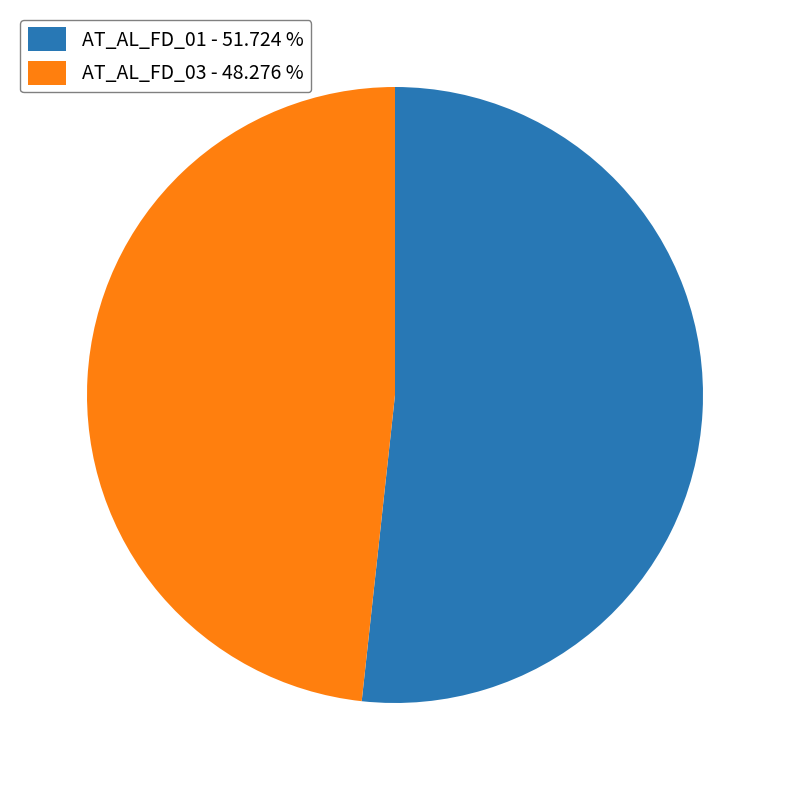

Is it true that AT_AL_FD_01 is 63% of the pie?

False